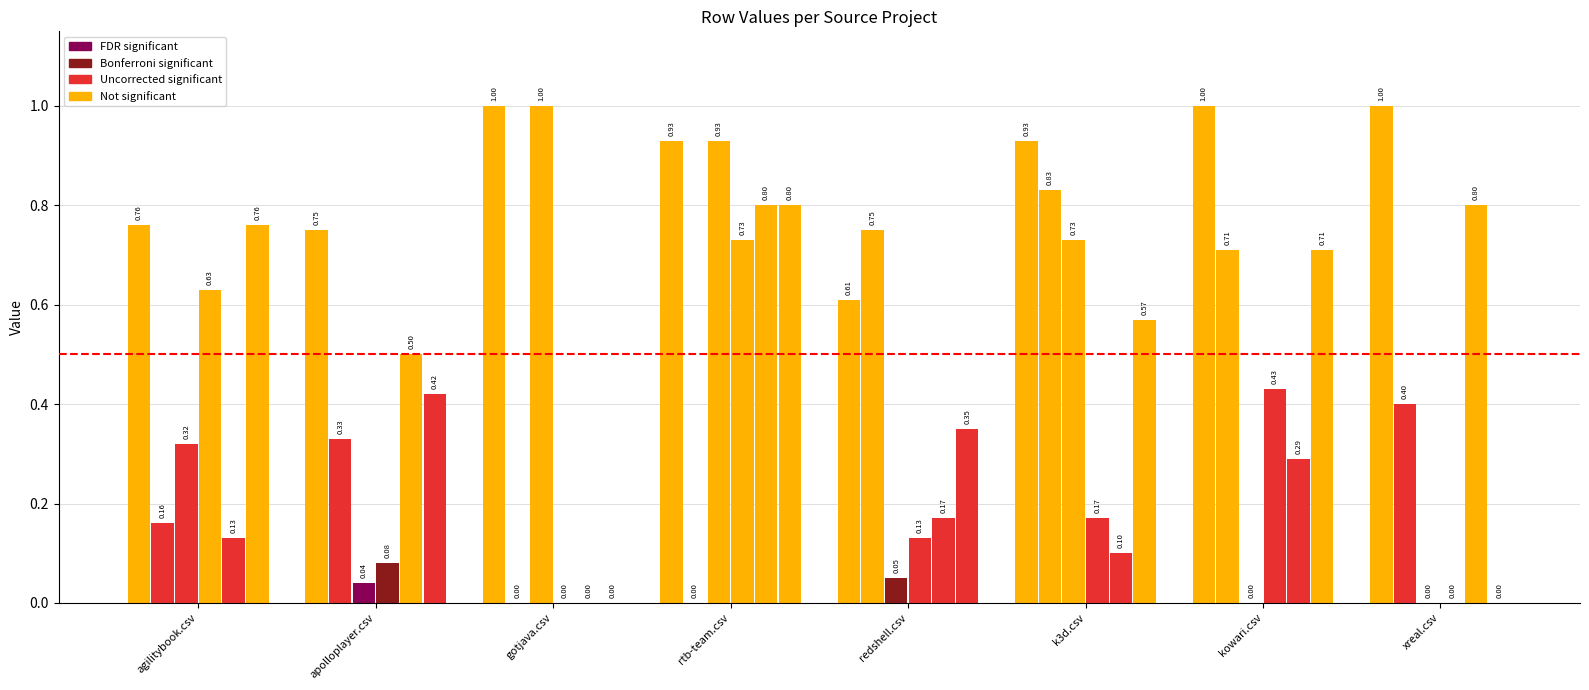

The value of k3d.csv at apolloplayer.csv is 0.0. True or false?

True